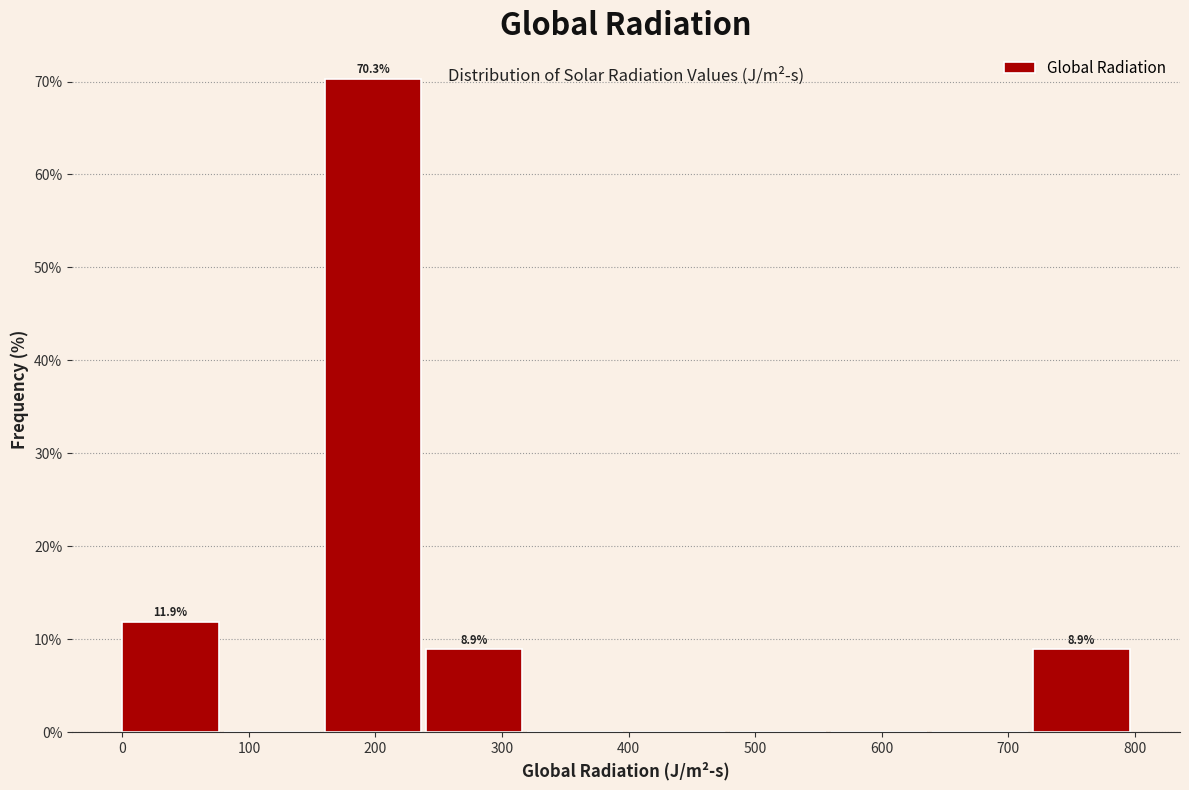

Over which range of the x-axis is the bar tallest?

160 to 240